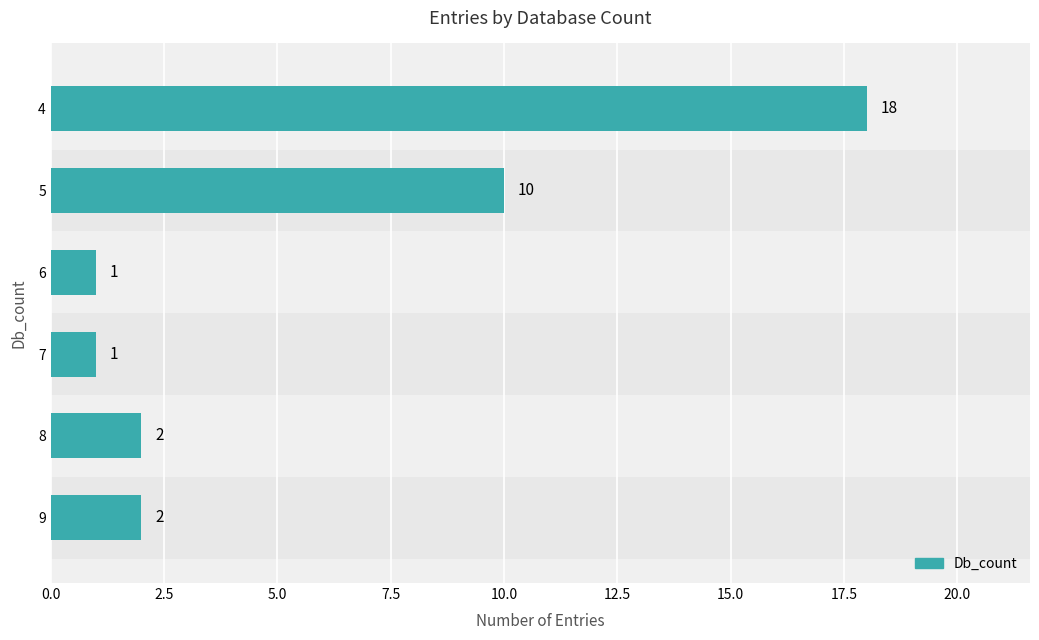

What is the sum of all values?

34